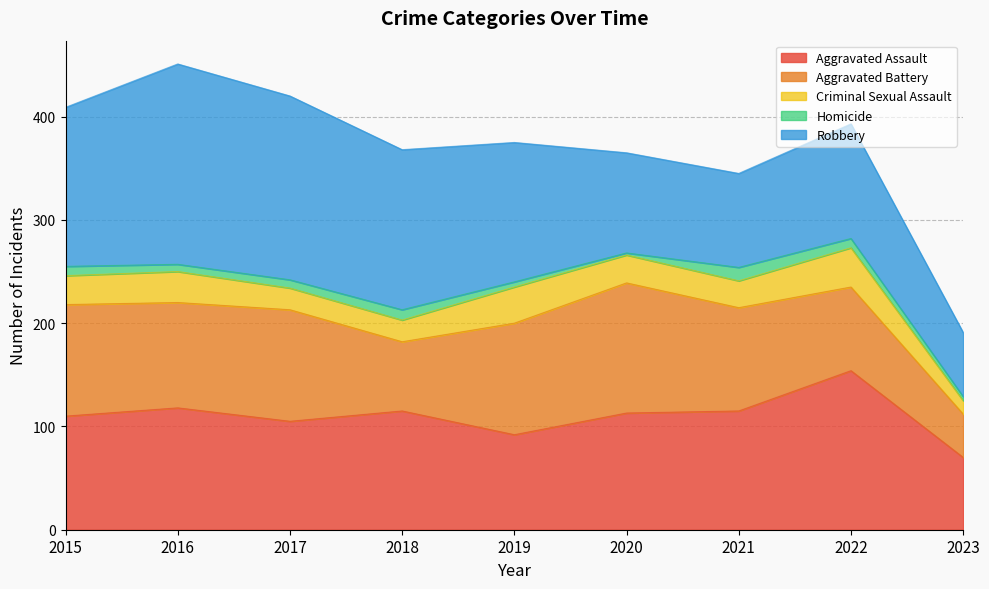

List the labels in order of Robbery value, smallest first.

2023, 2021, 2020, 2022, 2019, 2015, 2018, 2017, 2016